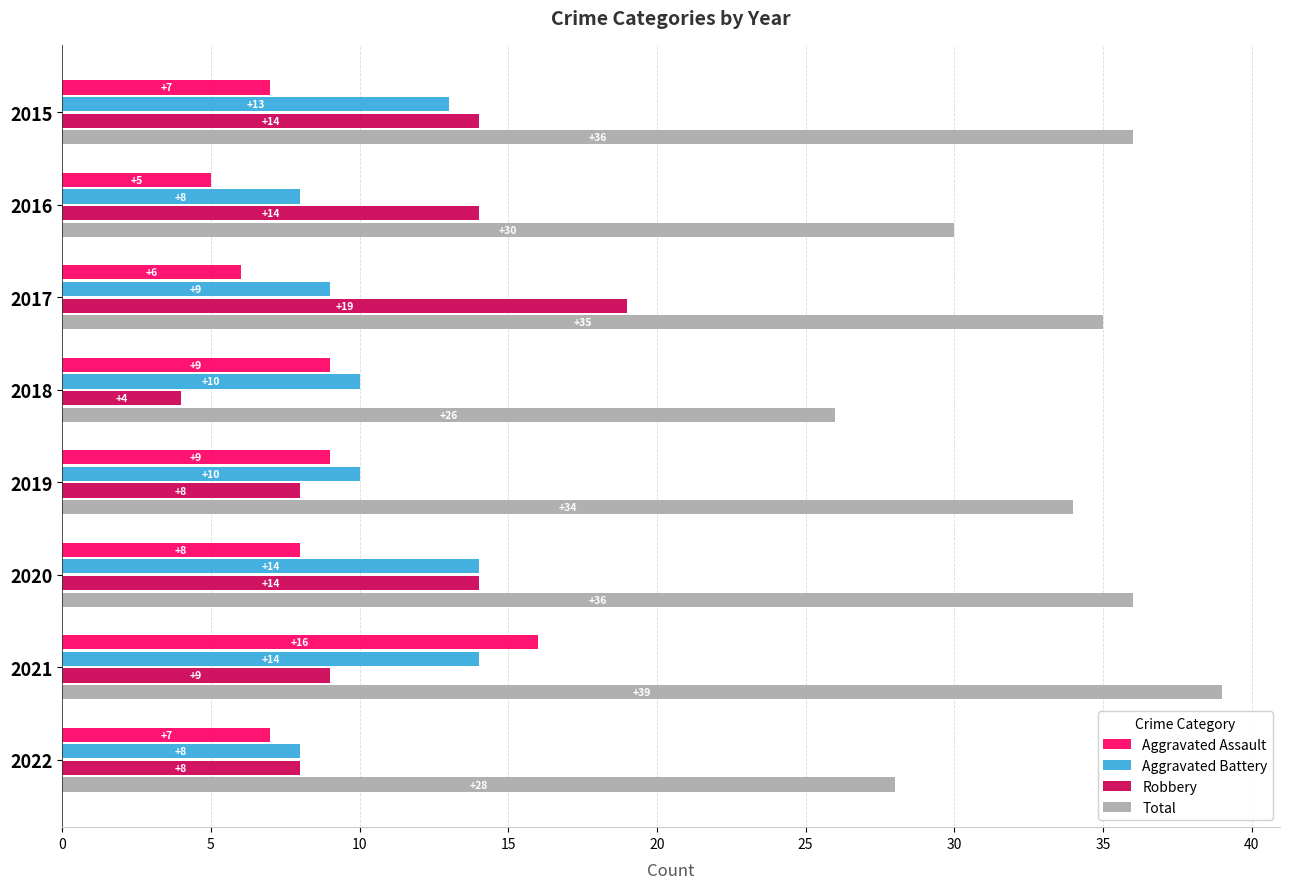

Read the Aggravated Battery value at 2016.

8